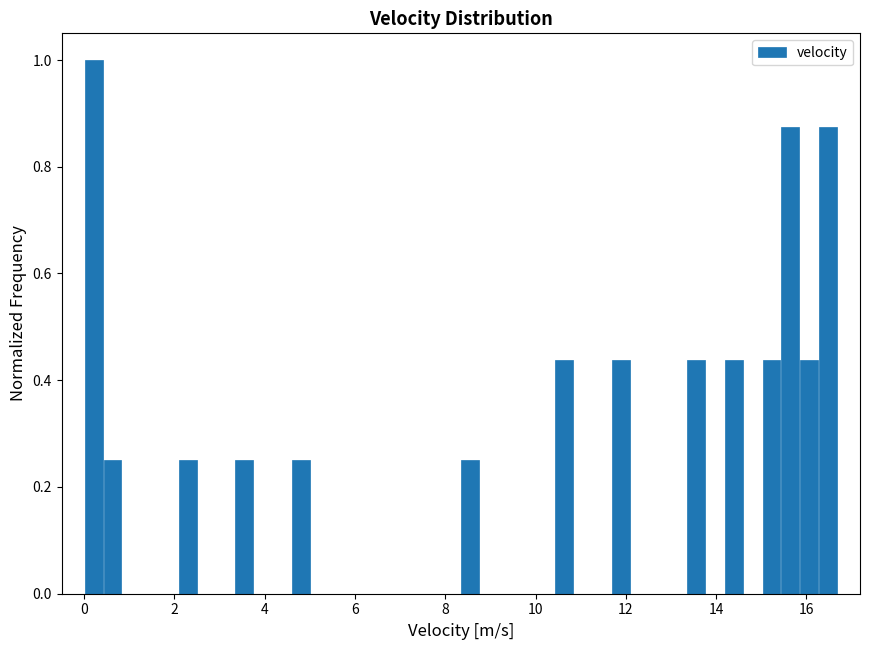

Around what value on the x-axis is the tallest bar? Give the approximate position of its centre, as read against the axis.

0.2